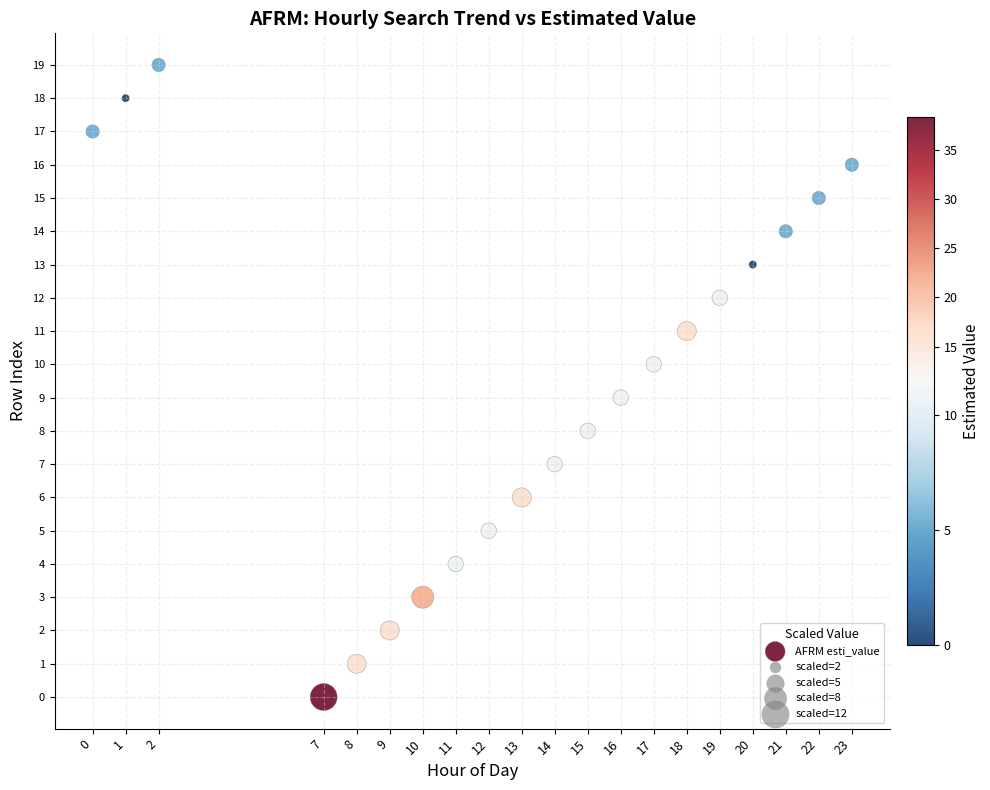

What is the range of Y values (max minus min)?

19